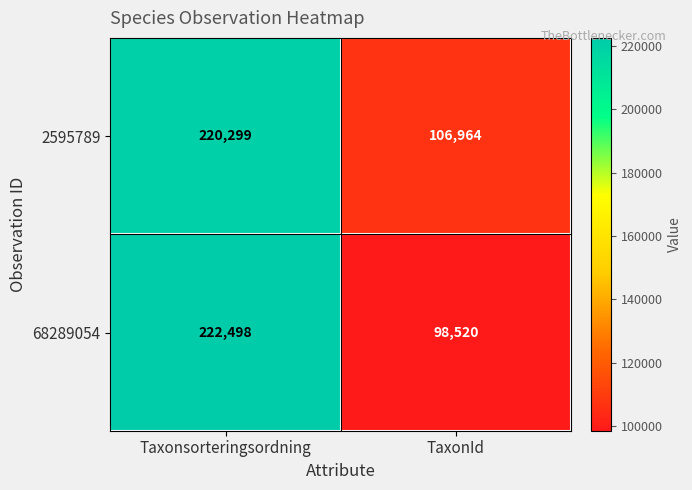

What is the approximate value of 68289054 at TaxonId?

98520